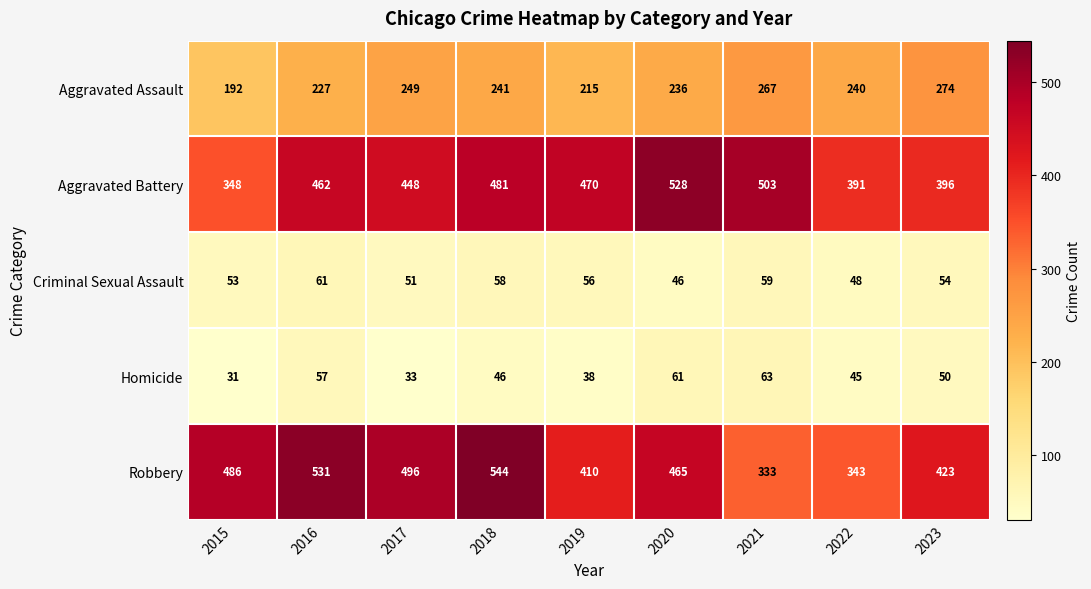

Between 2017 and 2022, which series saw the biggest shift?

Robbery